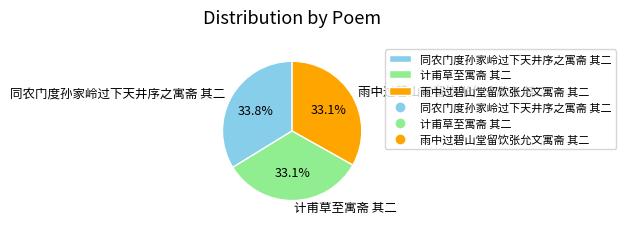

Combined, do 雨中过碧山堂留饮张允文寓斋 其二 and 计甫草至寓斋 其二 account for over 50%?

Yes